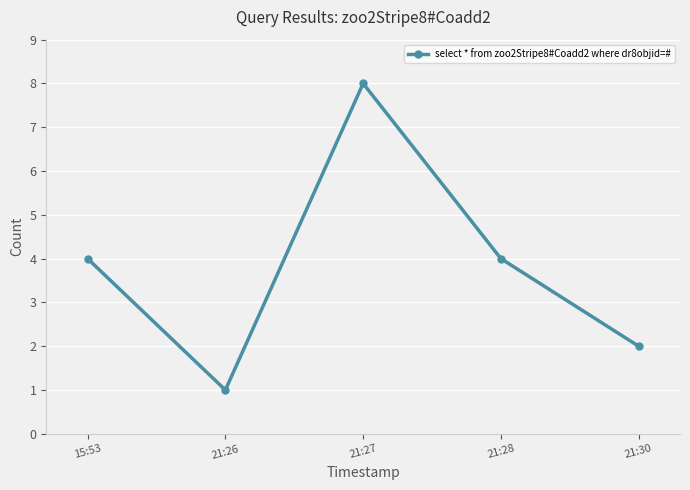

What is the sum of the values at 21:27 and 15:53?

12